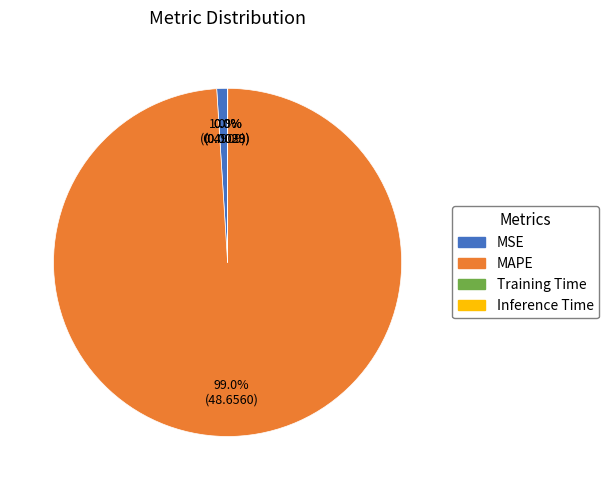

True or false: MSE accounts for 1% of the total.

True